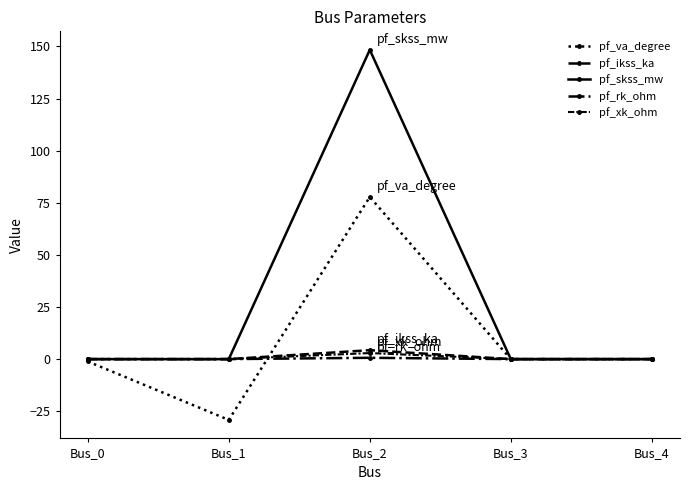

Reading left to right, extract all data points from this chart.

pf_va_degree: -1.1	-29.2	77.8	0.0	0.0
pf_ikss_ka: 0.0	0.0	4.3	0.0	0.0
pf_skss_mw: 0.0	0.0	148.4	0.0	0.0
pf_rk_ohm: 0.0	0.0	0.6	0.0	0.0
pf_xk_ohm: 0.0	0.0	2.9	0.0	0.0